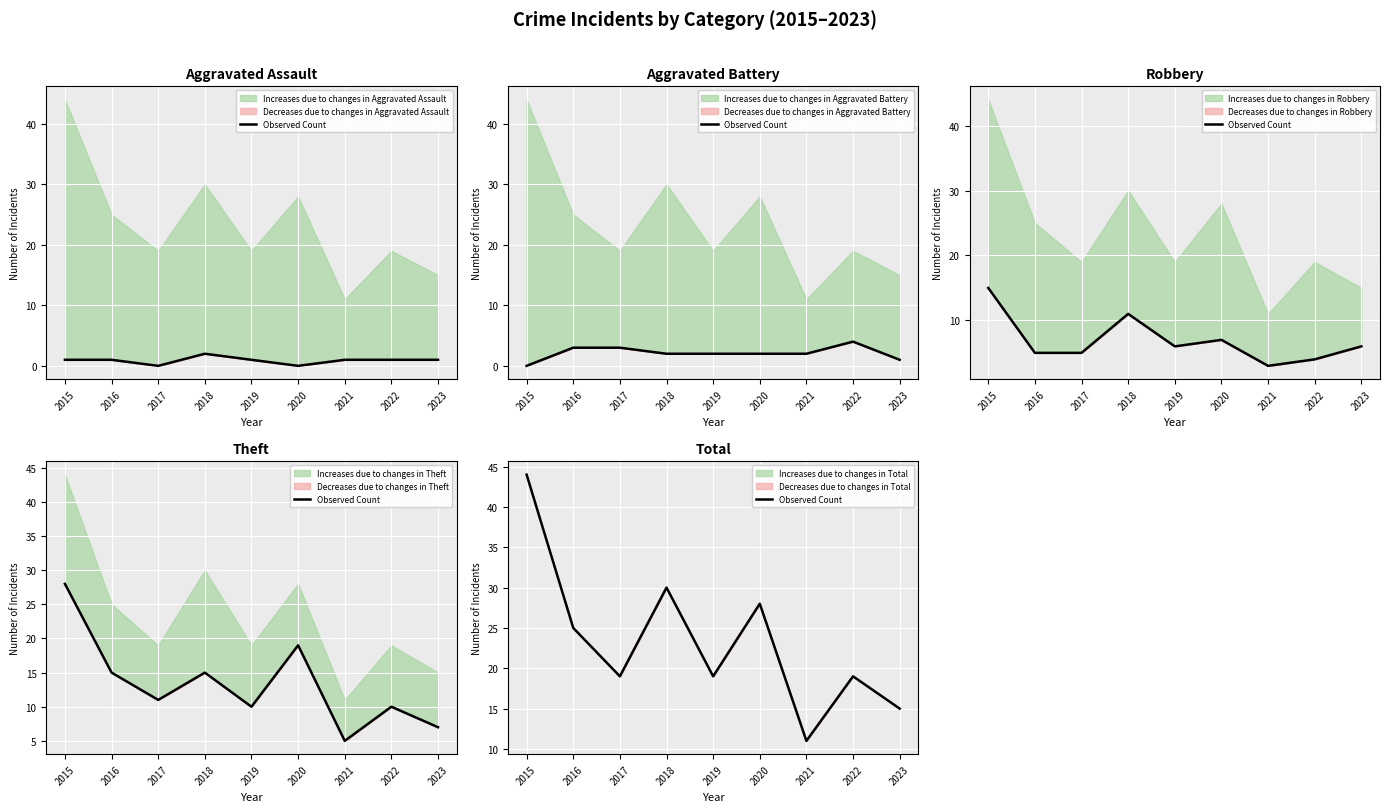

How many values exceed 19?

4